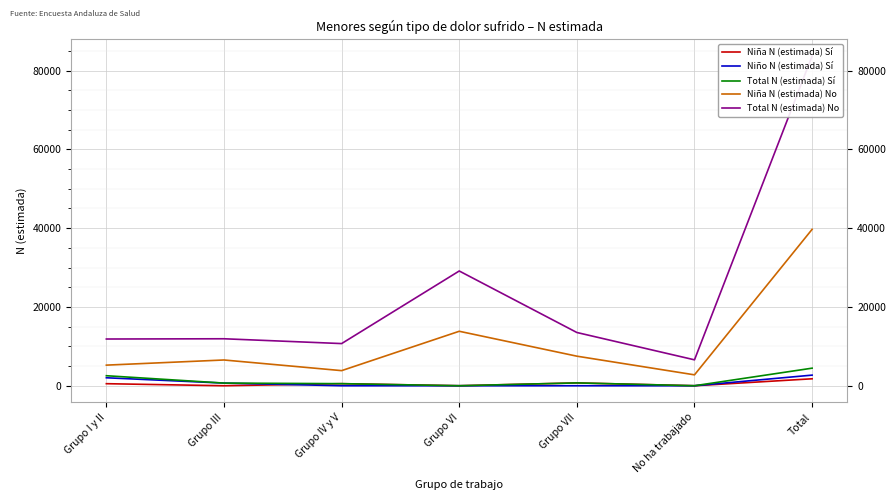

What is the highest value of the Niña N (estimada) No series?

39710